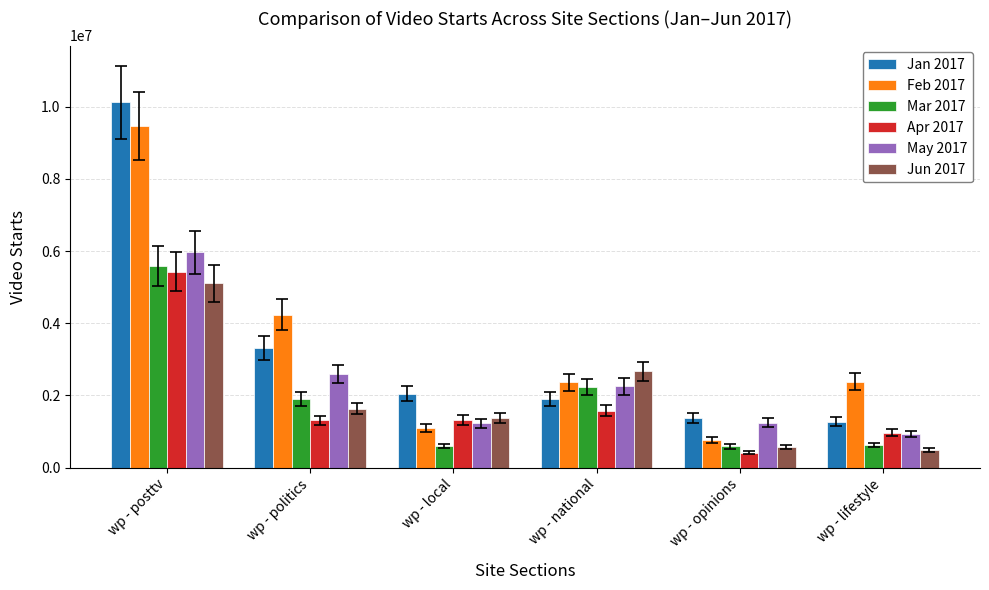

Which series has the widest spread of values?

Jan 2017